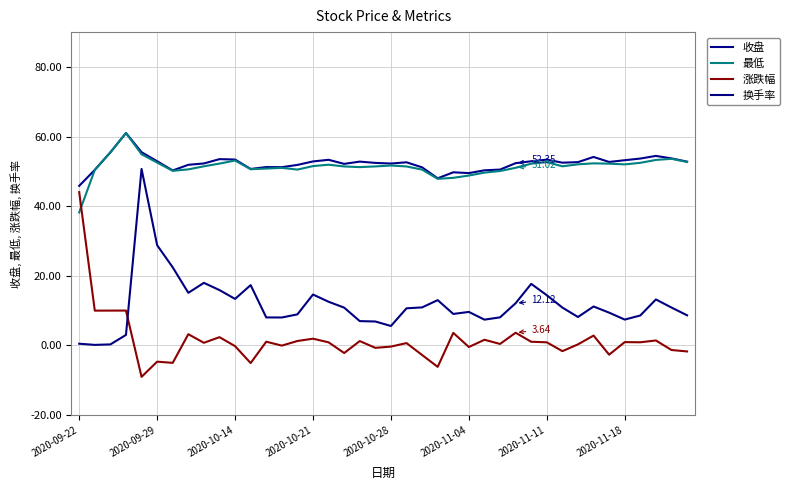

True or false: 换手率 has more than 2 points higher than both neighbors.

True